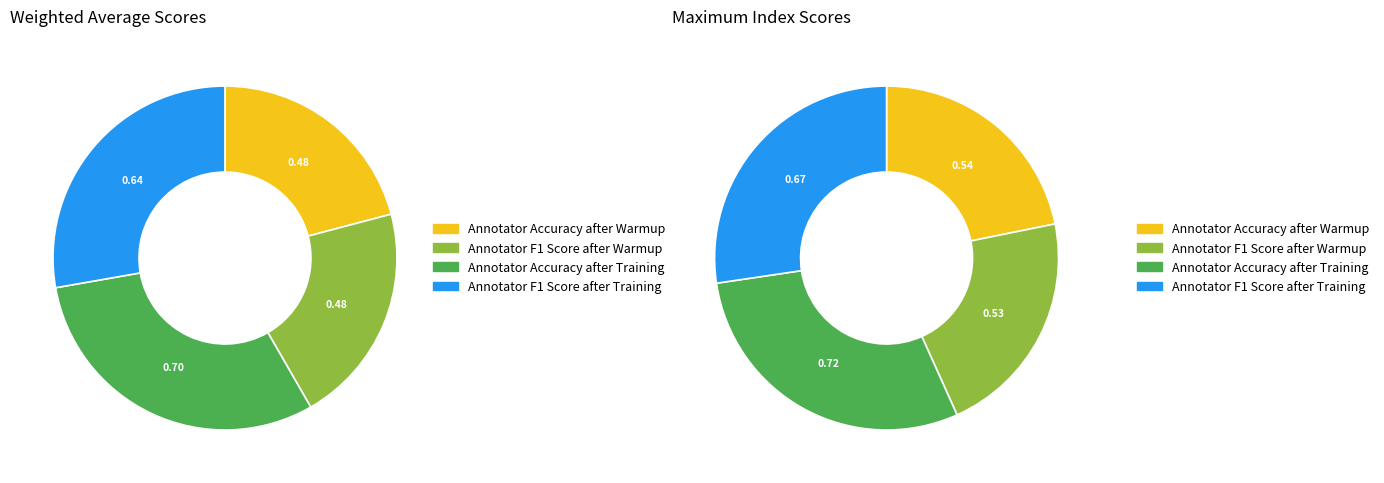

What percentage is the Annotator F1 Score after Training slice, to the nearest percent?

27%